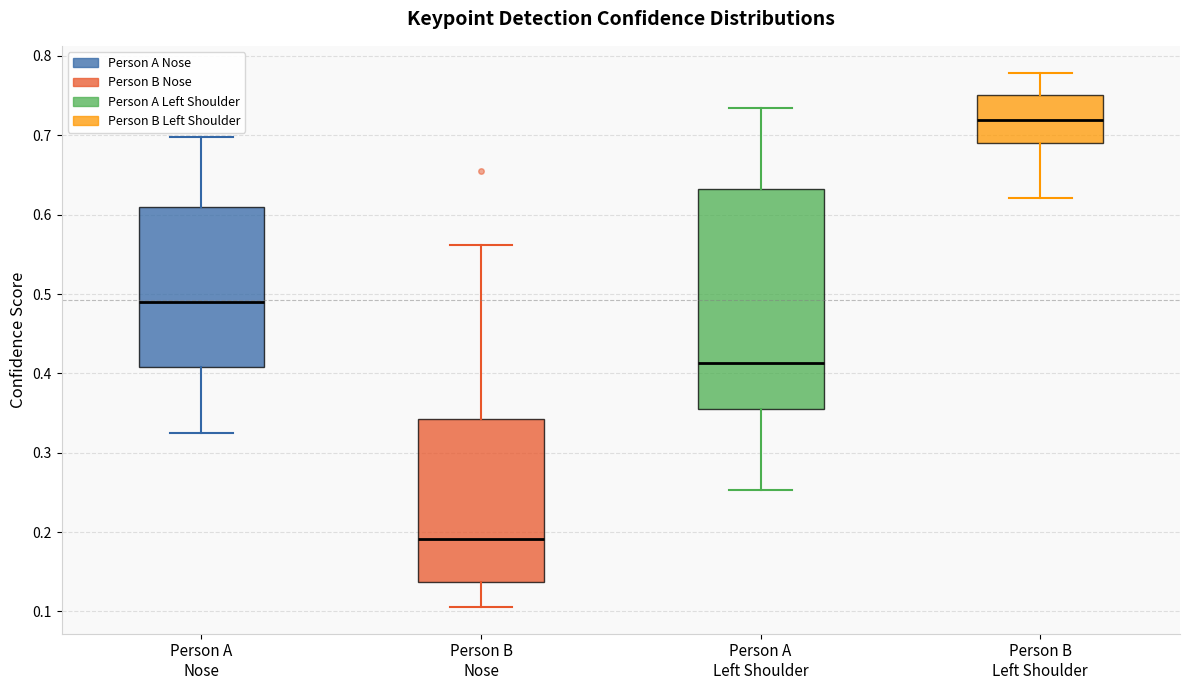

Reading left to right, transcribe this box plot: for each box, give where its median line is, the range the box spans, and where its two whiskers end, as read against the y-axis. The values are not printed on the chart, so give them approximately, as read against the axis.

Person A Nose: median 0.49, box 0.41 to 0.61, whiskers 0.33 to 0.70
Person B Nose: median 0.19, box 0.14 to 0.34, whiskers 0.11 to 0.56
Person A Left Shoulder: median 0.41, box 0.36 to 0.63, whiskers 0.25 to 0.73
Person B Left Shoulder: median 0.72, box 0.69 to 0.75, whiskers 0.62 to 0.78